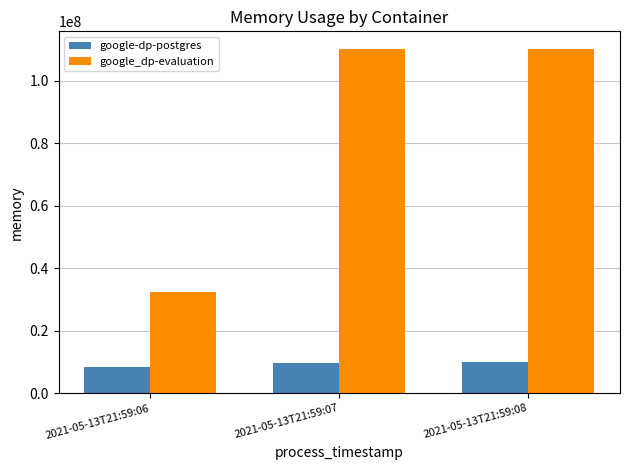

What is the spread (max minus min) of values at 2021-05-13T21:59:07?

100368384